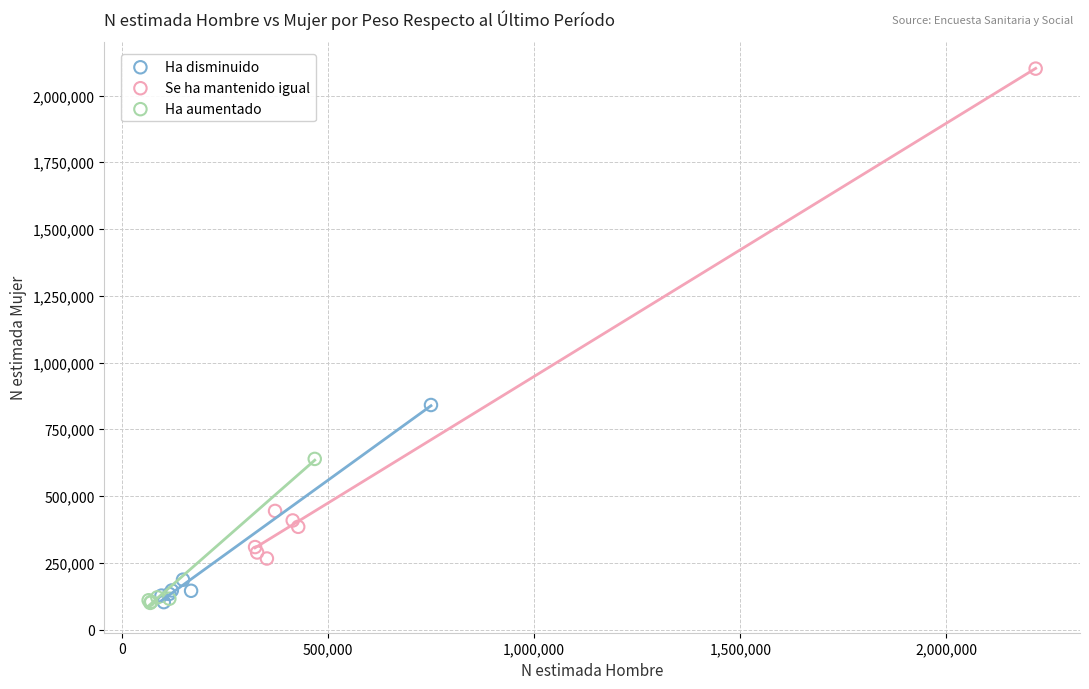

What are all the series names shown in the legend?

Ha disminuido, Se ha mantenido igual, Ha aumentado